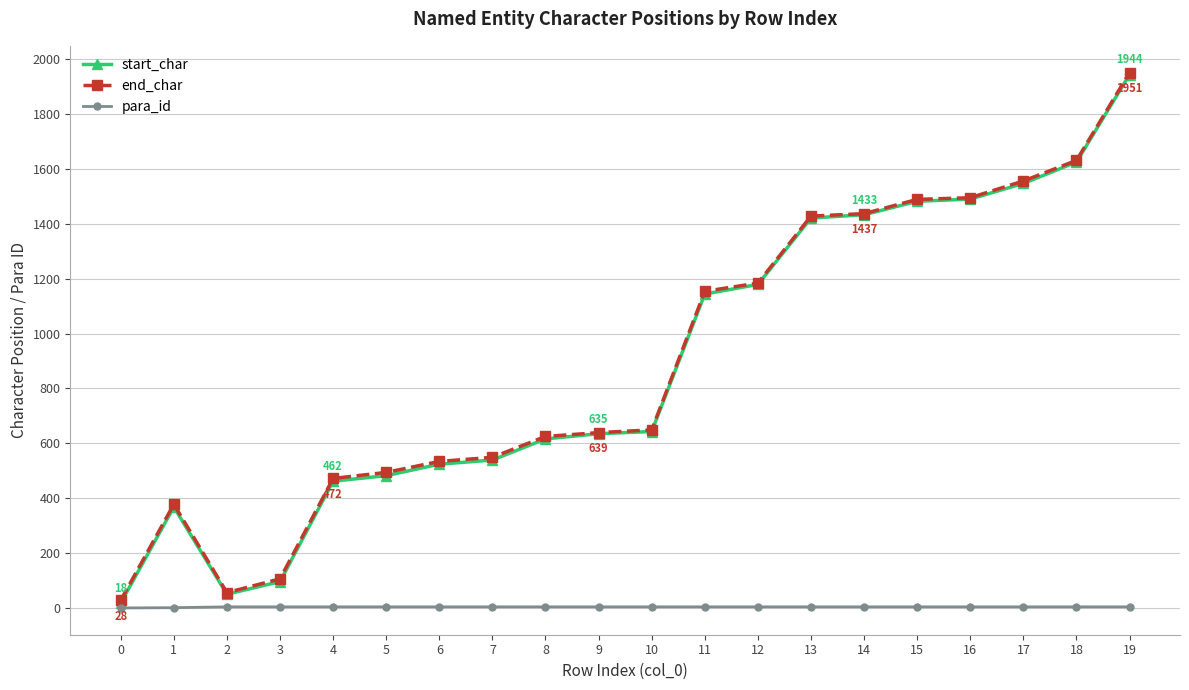

At which category is the sum across all series the highest?

19